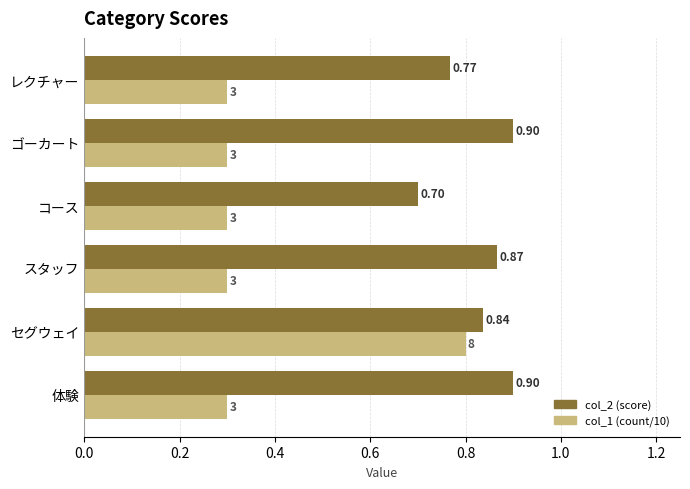

Which series changed the most between 体験 and コース?

col_2 (score)